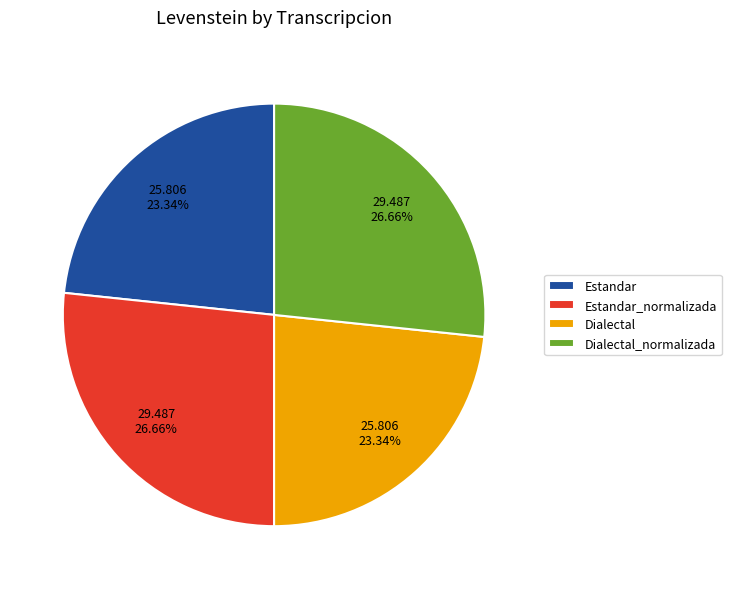

What percentage is the Estandar slice, to the nearest percent?

23%